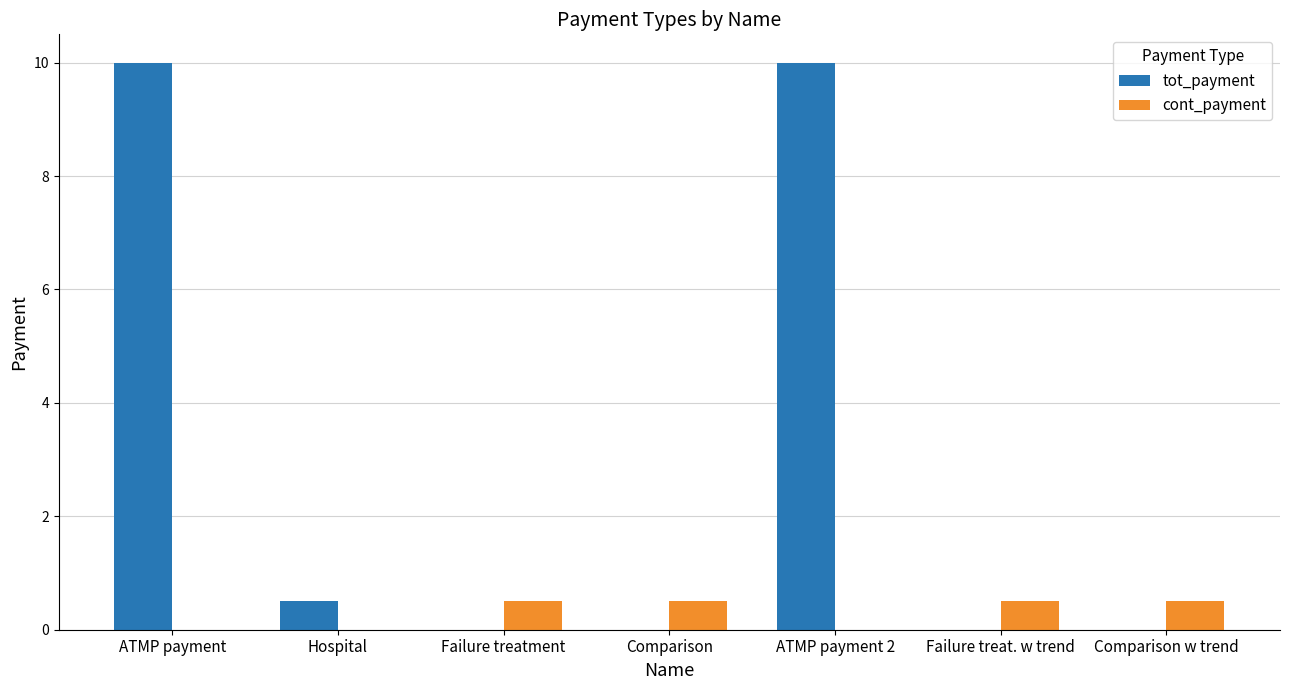

Between ATMP payment and Failure treat. w trend, which series saw the biggest shift?

tot_payment